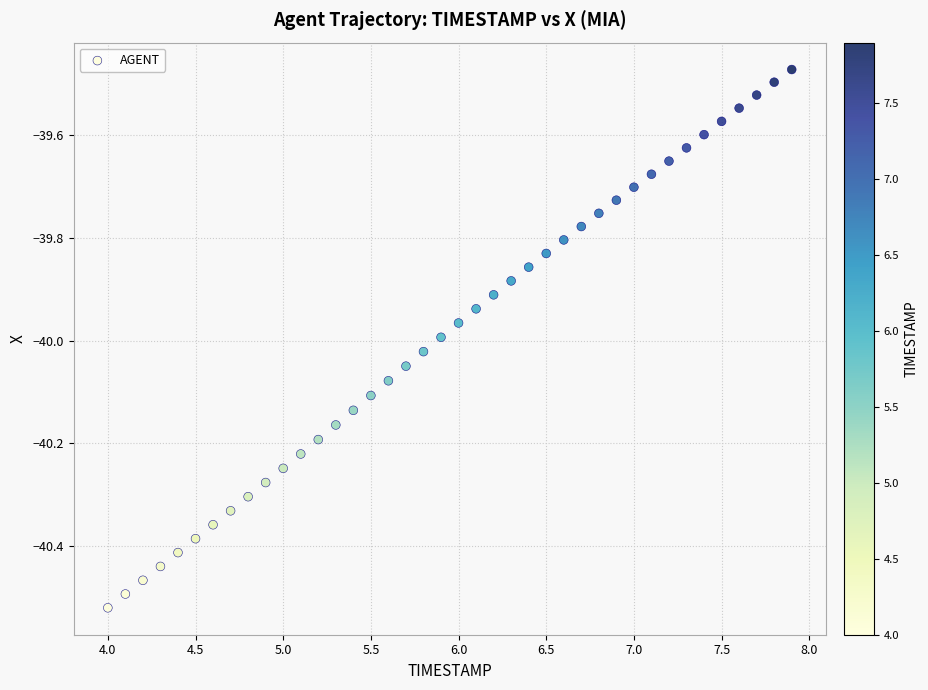

What is the range of X values (max minus min)?

3.9